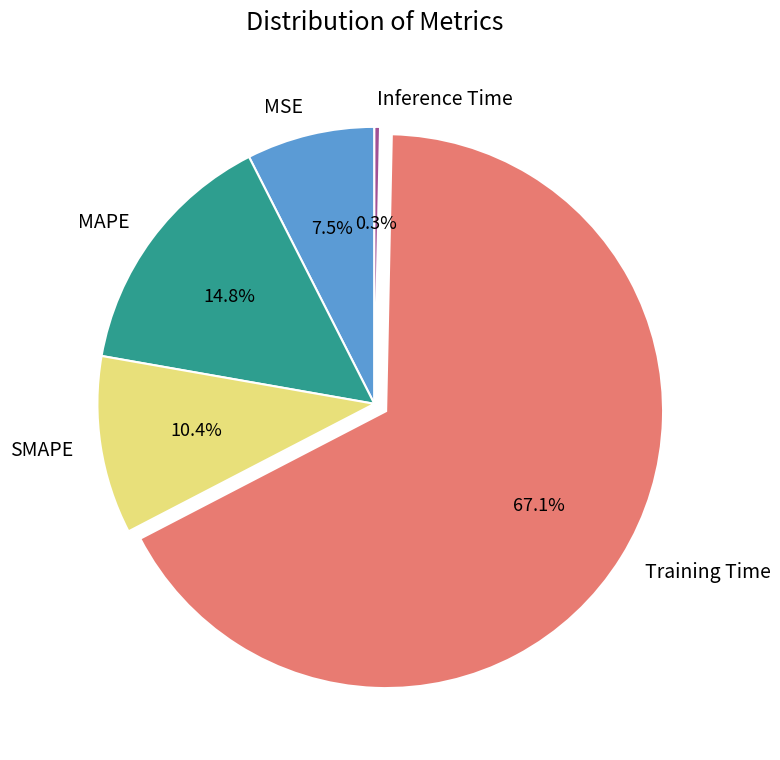

What is the smallest slice in the pie chart?

Inference Time